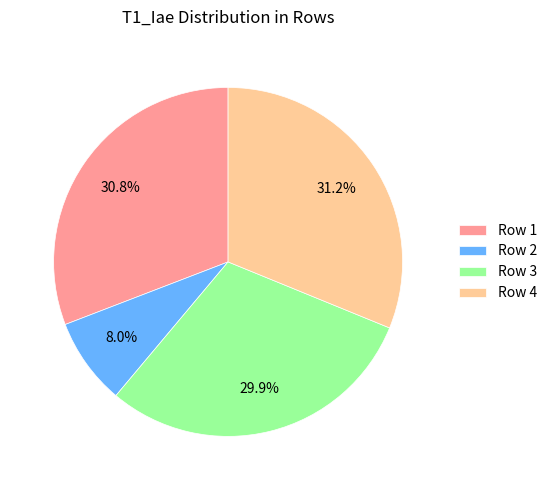

Which category has the smallest portion of the pie?

Row 2